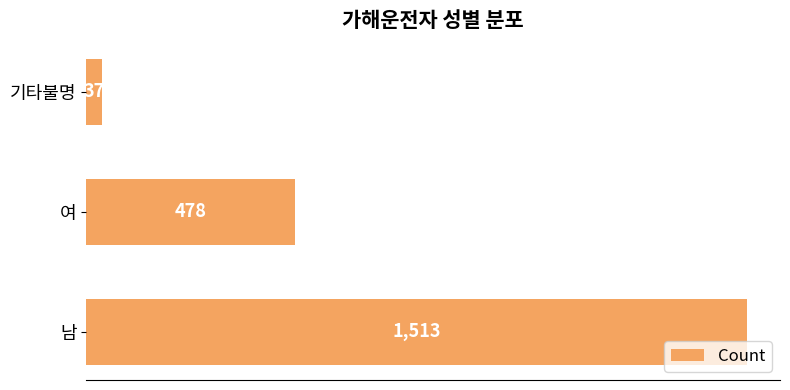

Reading bottom to top, transcribe all the data shown in this chart.

남=1513	여=478	기타불명=37